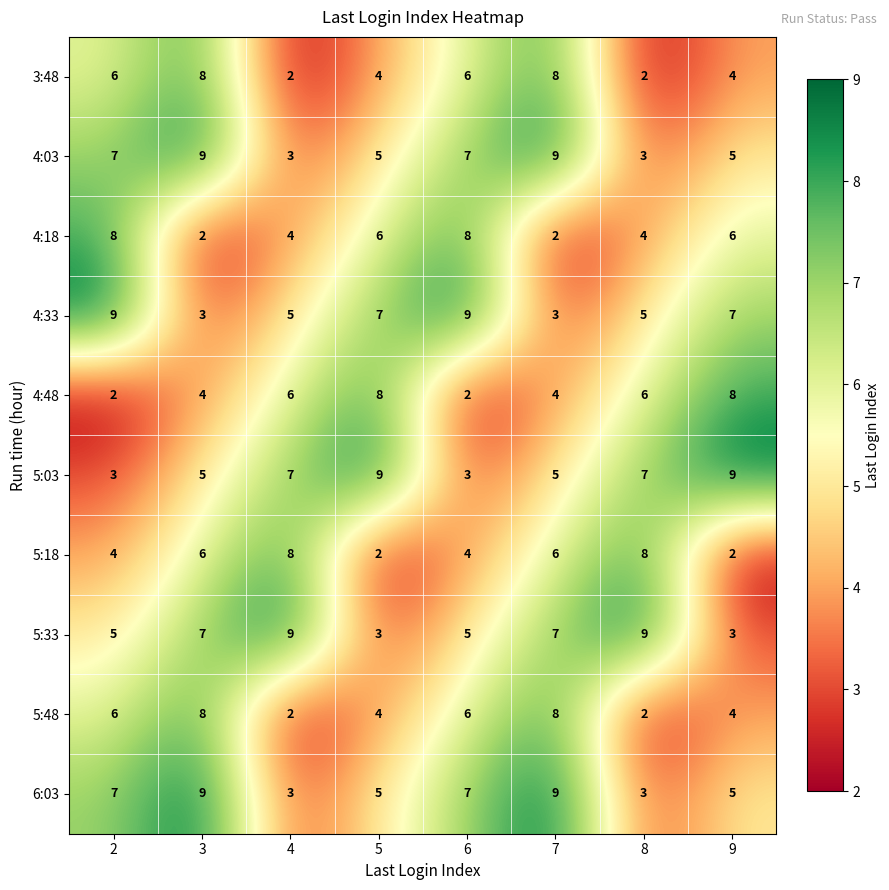

What is the smallest value displayed?

2